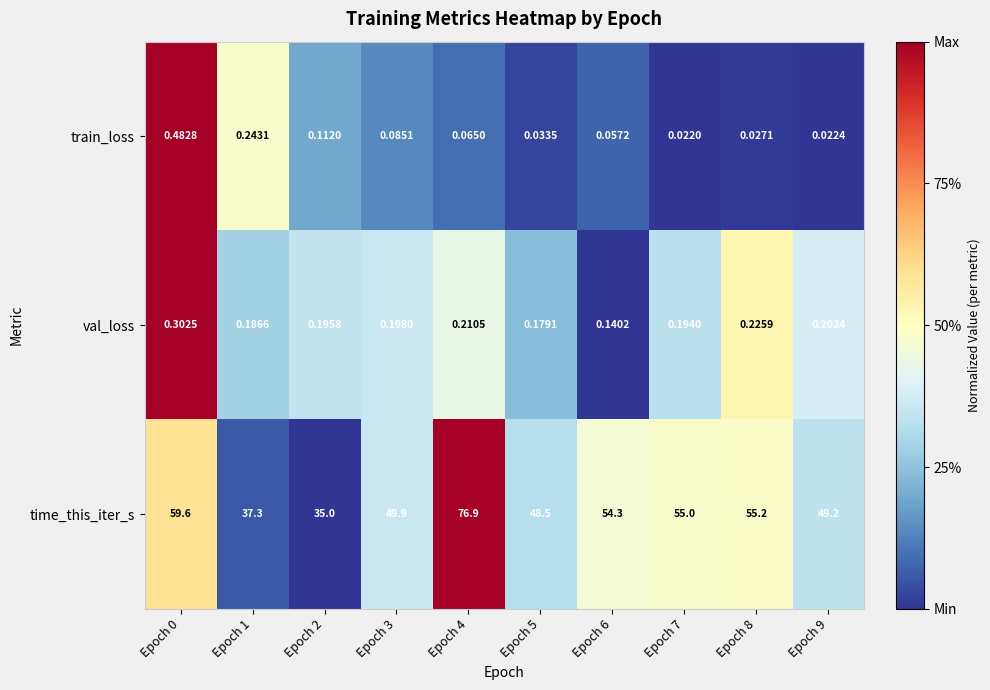

Which series changed the most between Epoch 0 and Epoch 1?

time_this_iter_s